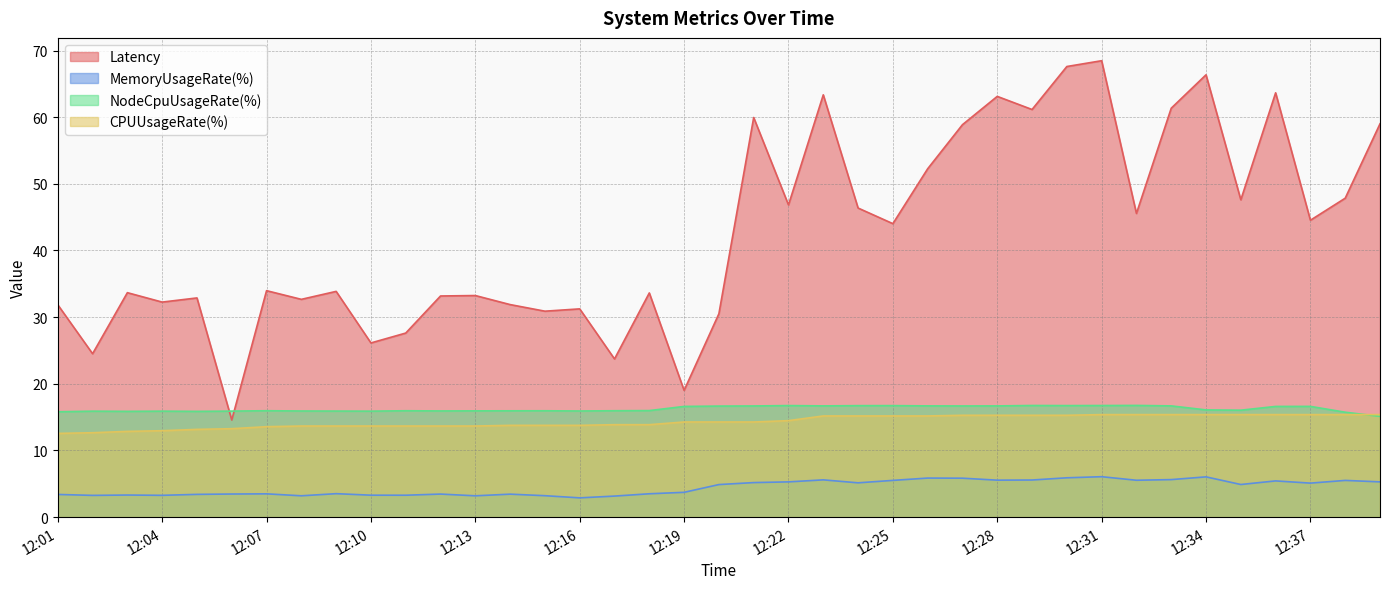

At 12:37, list the series in order from largest to smallest.

Latency, NodeCpuUsageRate(%), CPUUsageRate(%), MemoryUsageRate(%)